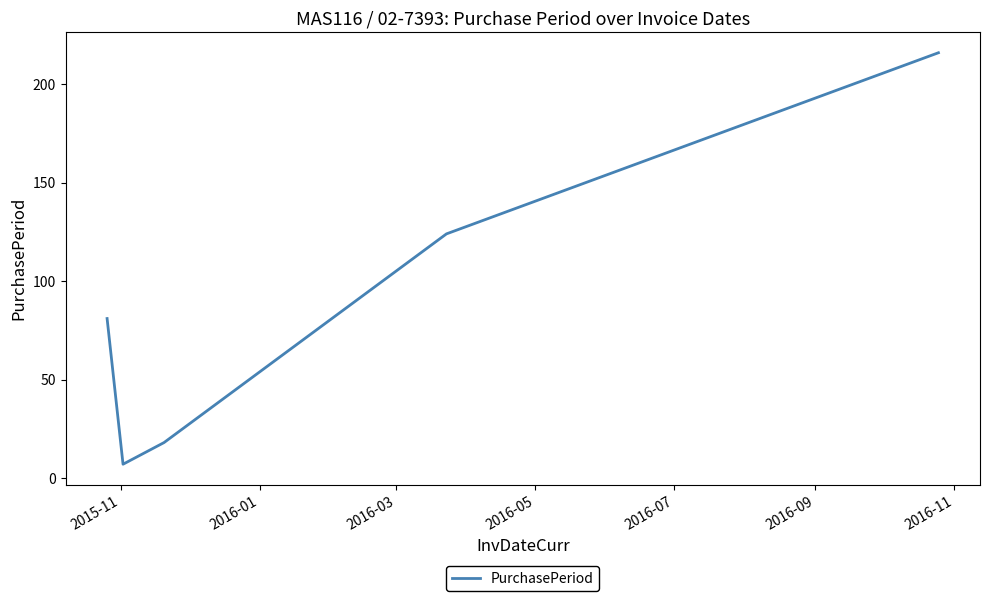

What is the maximum value shown in the chart?

216